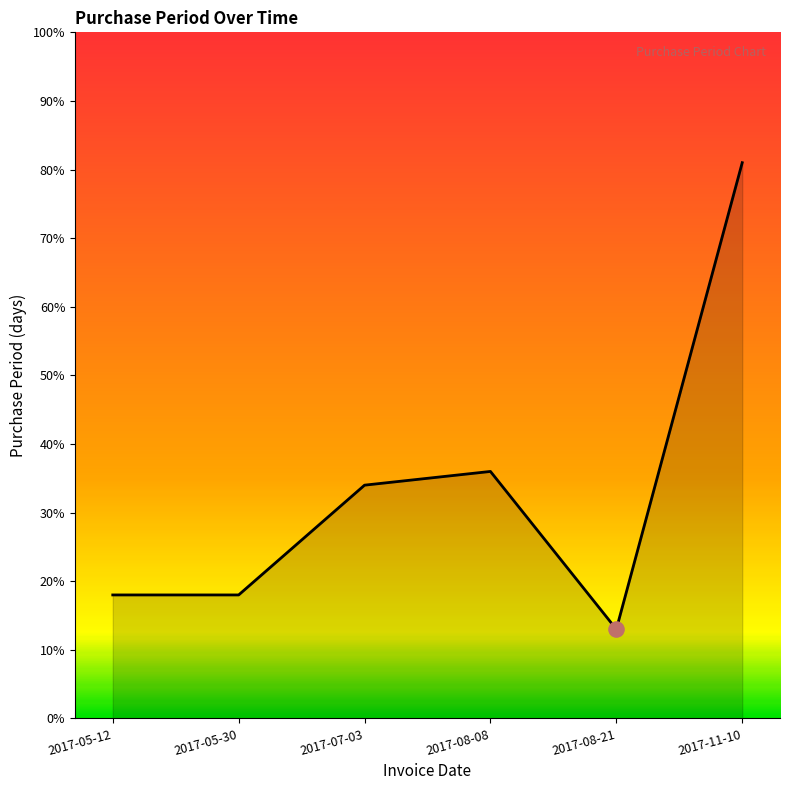

Approximately how many times larger is the value at 2017-08-21 compared to 2017-07-03?

0.4